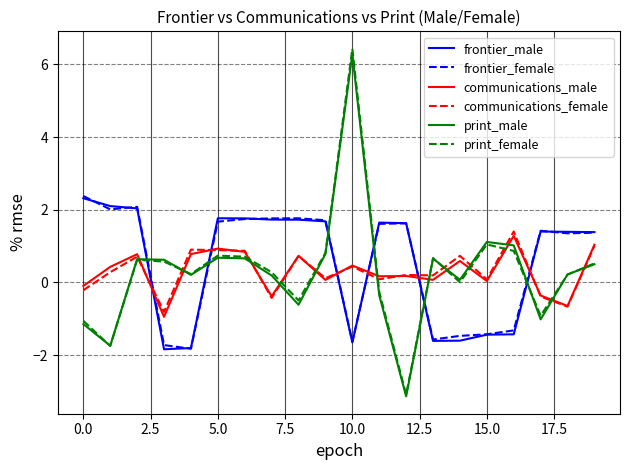

What is the average value of the frontier_female series?

0.6